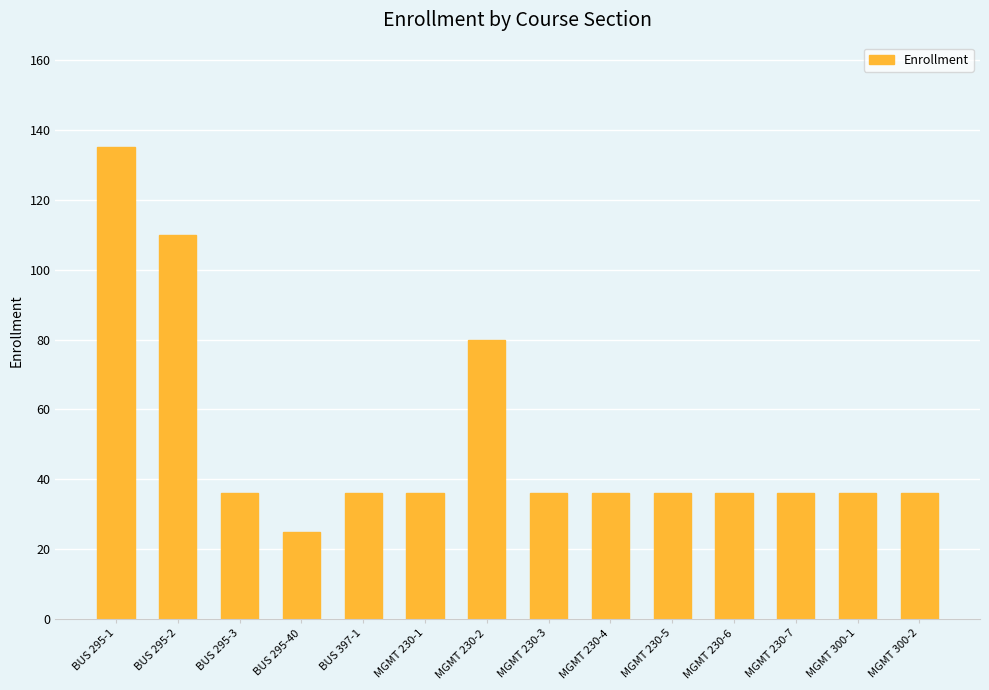

Are the bars grouped side by side (vs. stacked)?

No